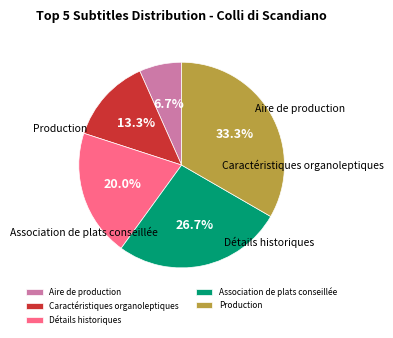

Which category has the smallest portion of the pie?

Aire de production